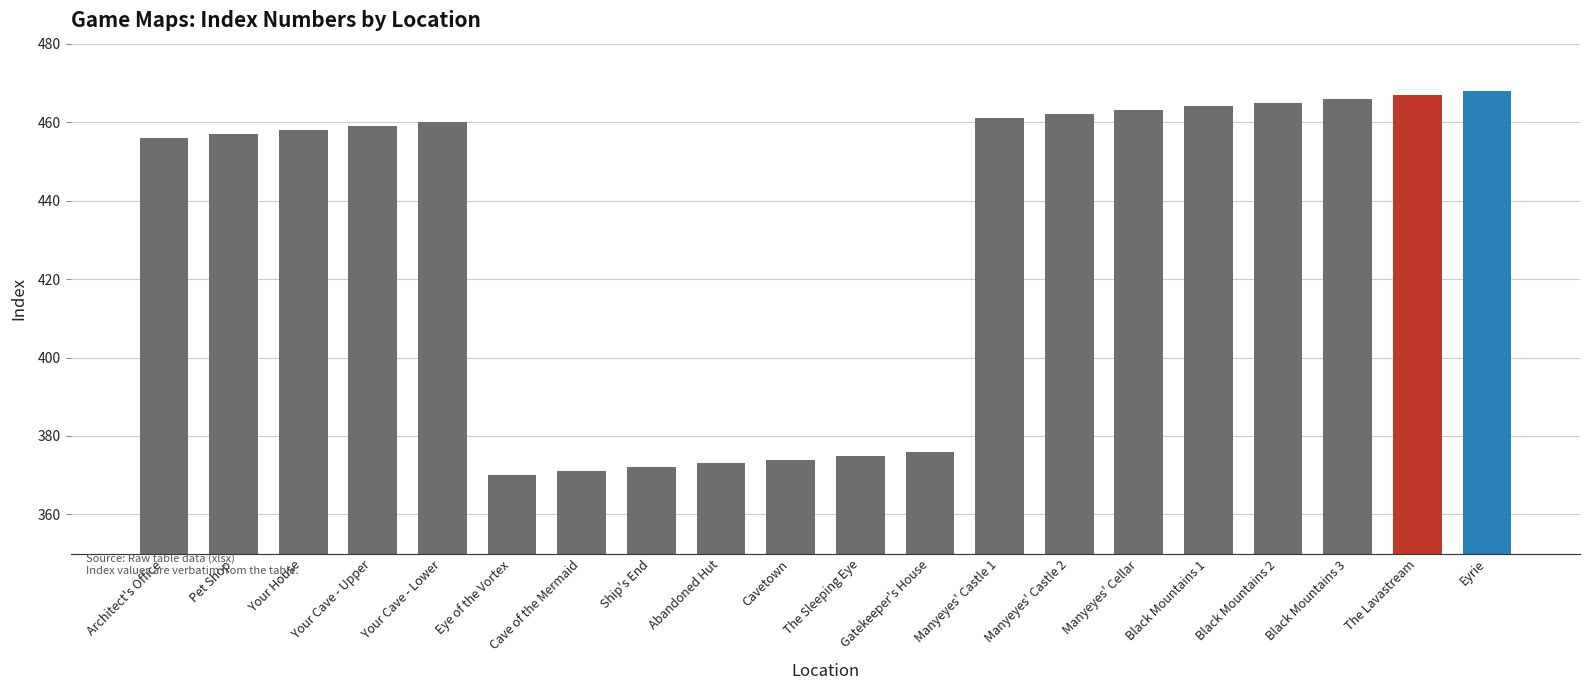

Reading right to left, list all the values displayed in this chart.

468	467	466	465	464	463	462	461	376	375	374	373	372	371	370	460	459	458	457	456